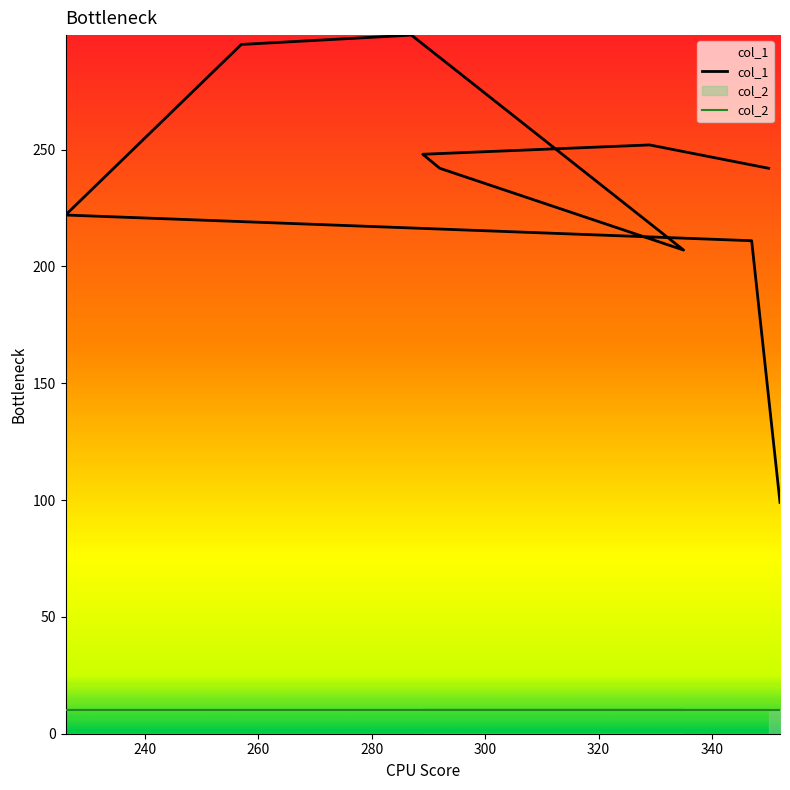

Is it true that the value at 350 is 114?

False